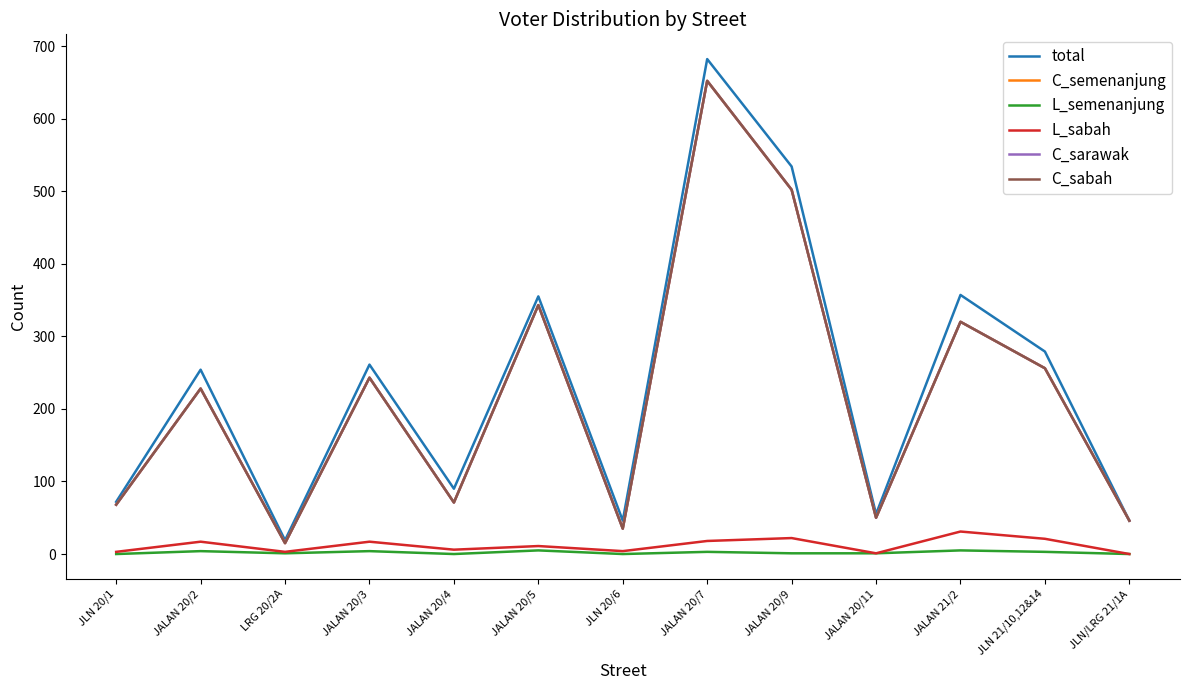

The C_sarawak series shows 179 at JALAN 20/9. True or false?

False